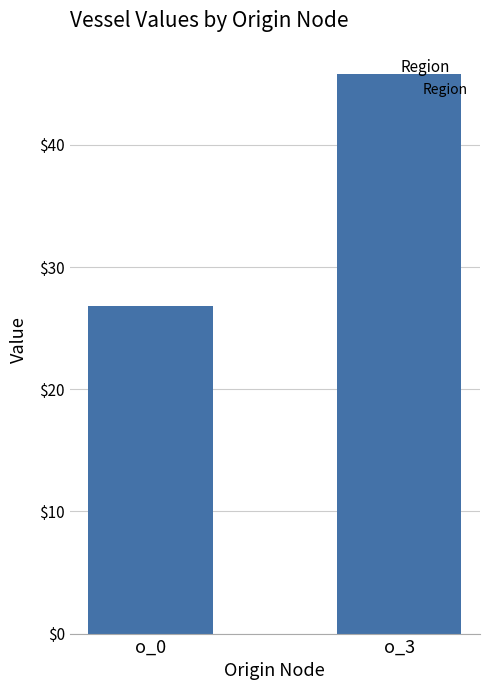

The value at o_3 is 45.8. True or false?

True